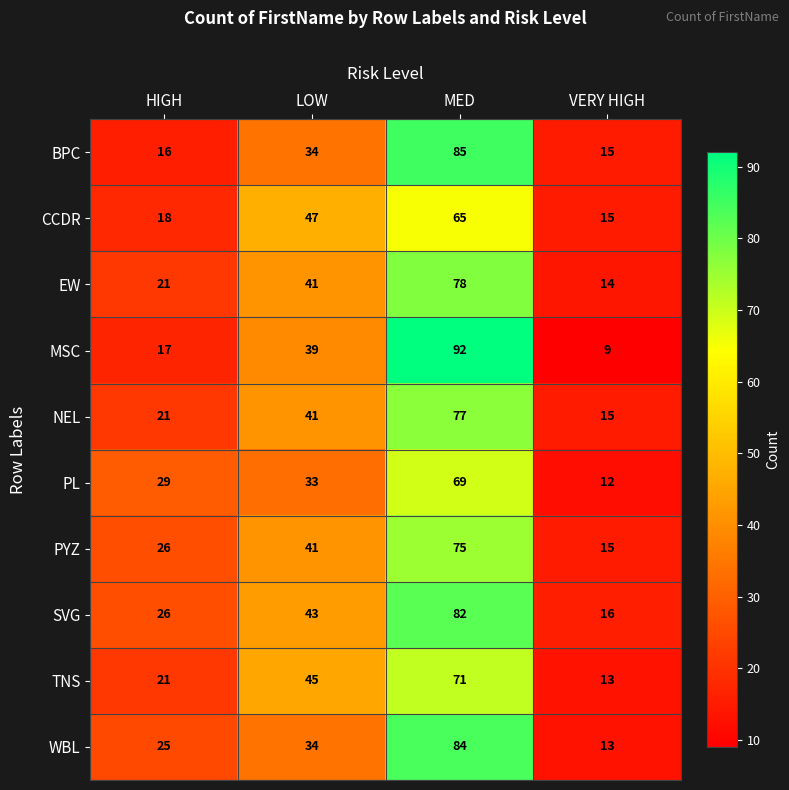

What is the difference between the highest and lowest values at LOW?

14